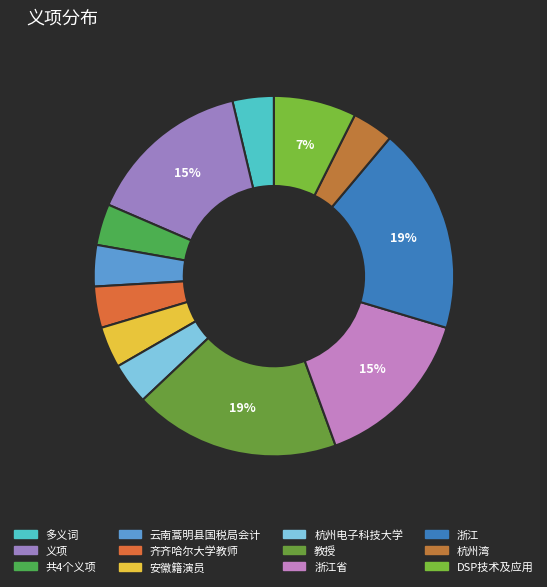

Rank the categories by value from highest to lowest.

教授, 浙江, 义项, 浙江省, DSP技术及应用, 多义词, 共4个义项, 云南蒿明县国税局会计, 齐齐哈尔大学教师, 安徽籍演员, 杭州电子科技大学, 杭州湾